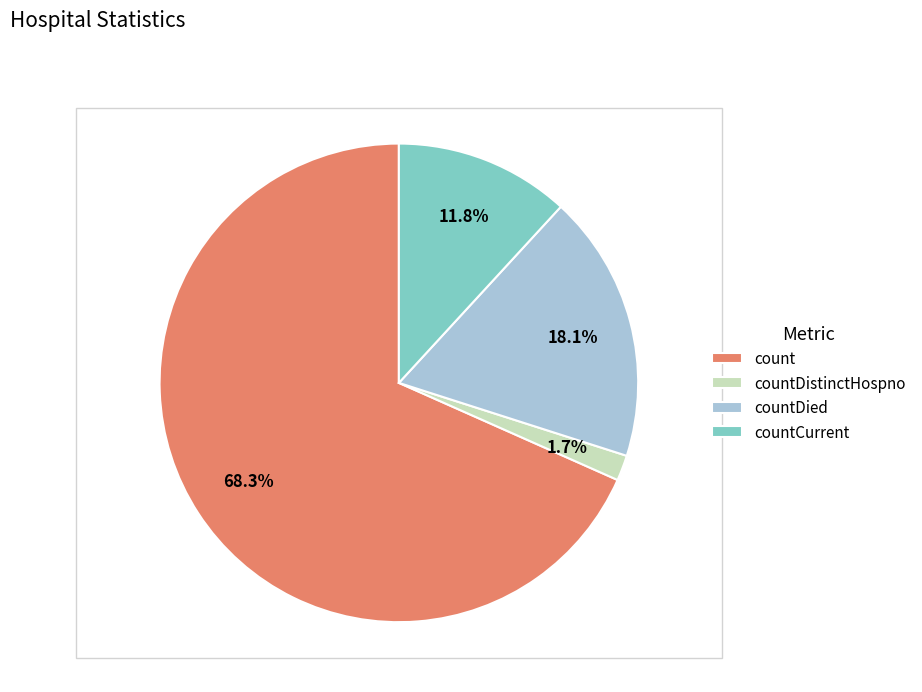

Is it true that countDied is 18% of the pie?

True